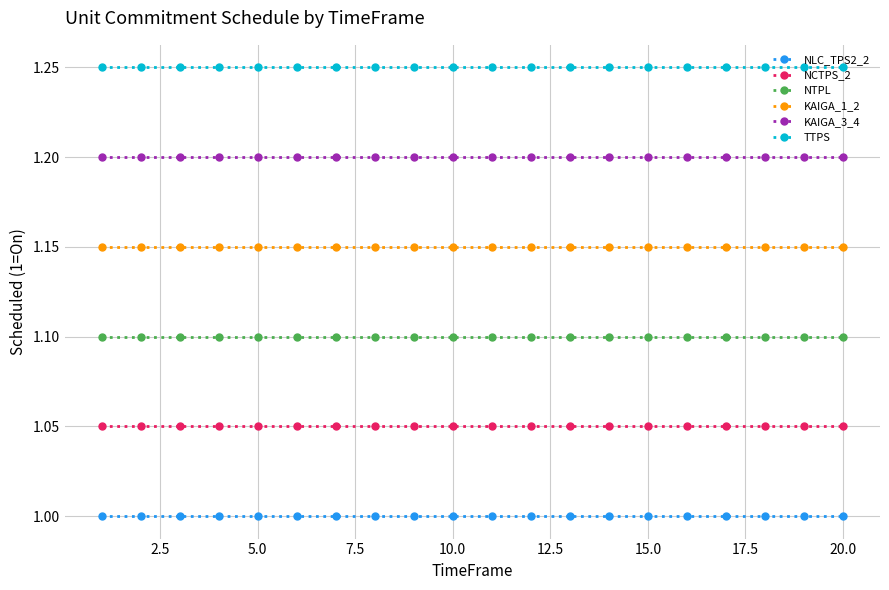

What is the lowest value of the NLC_TPS2_2 series?

1.0